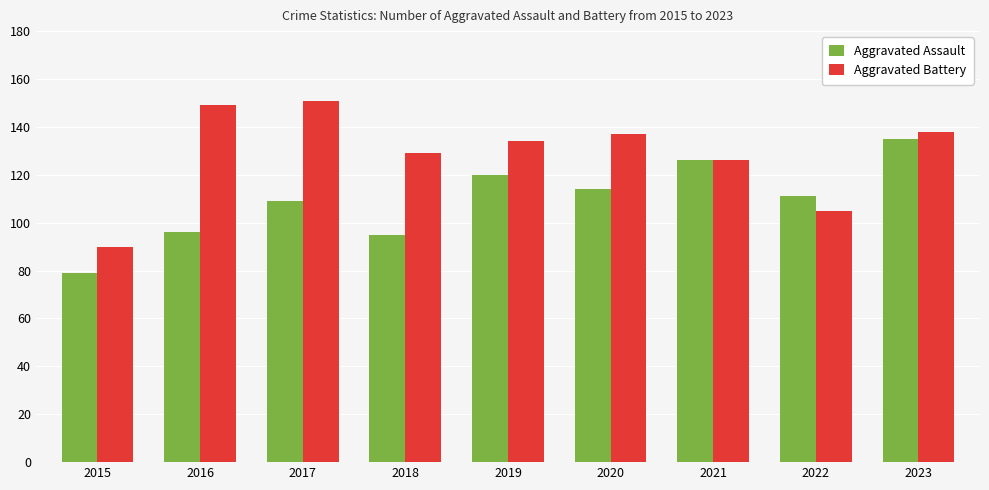

Reading left to right, what are all the values shown in this chart?

Aggravated Assault: 79	96	109	95	120	114	126	111	135
Aggravated Battery: 90	149	151	129	134	137	126	105	138